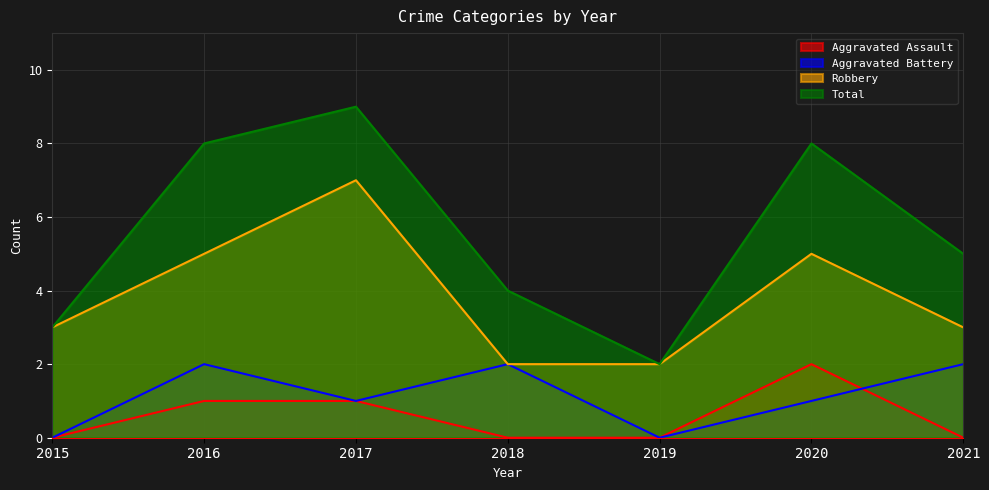

What is the difference between the highest and lowest values at 2018?

4